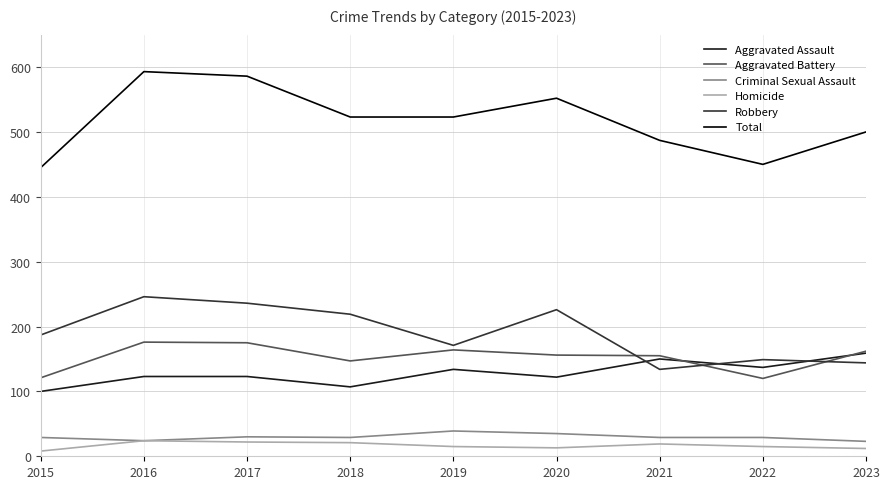

Which series has the largest total across all categories?

Total